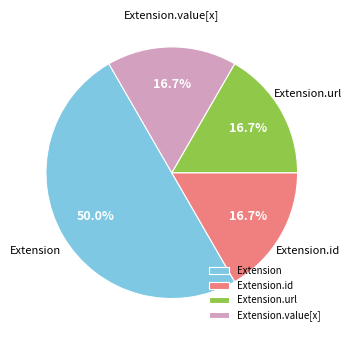

True or false: Extension accounts for 1% of the total.

False